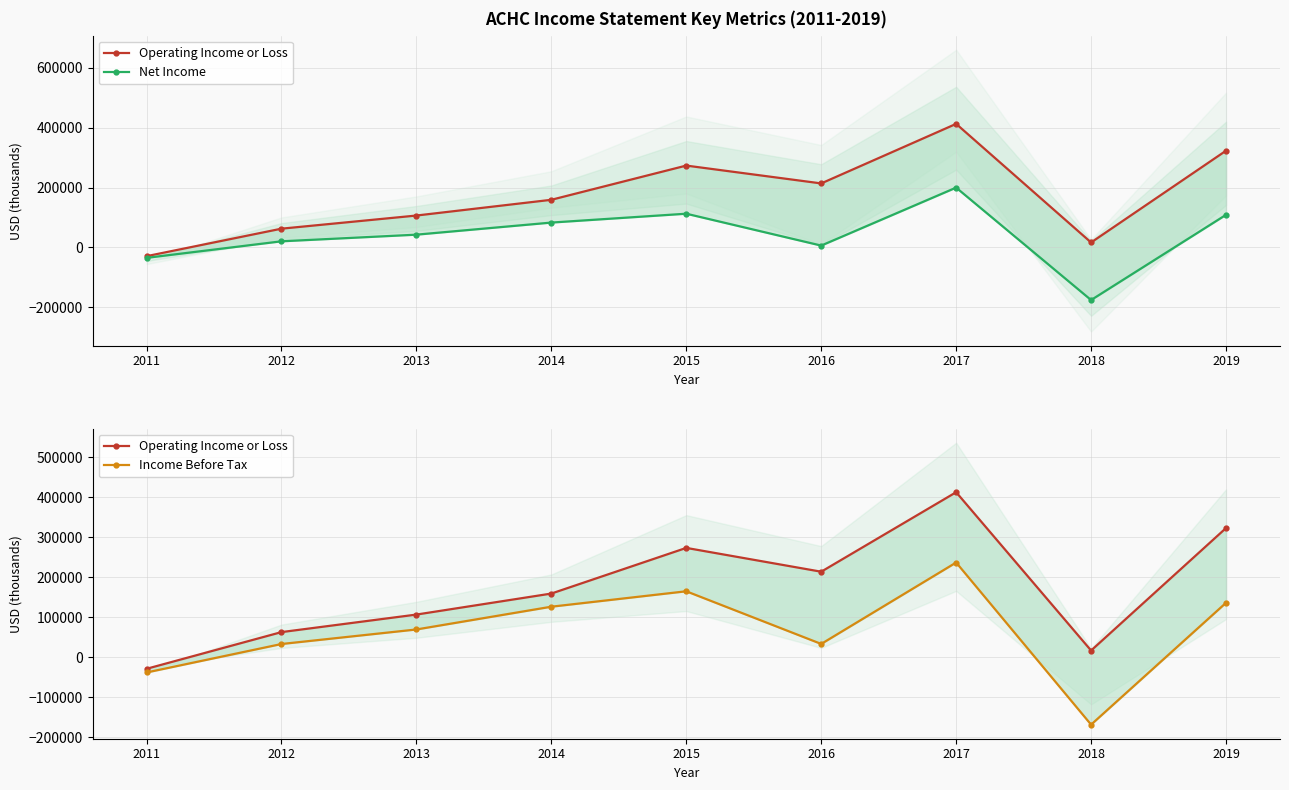

The value of Income Before Tax at 2017 is 367678. True or false?

False